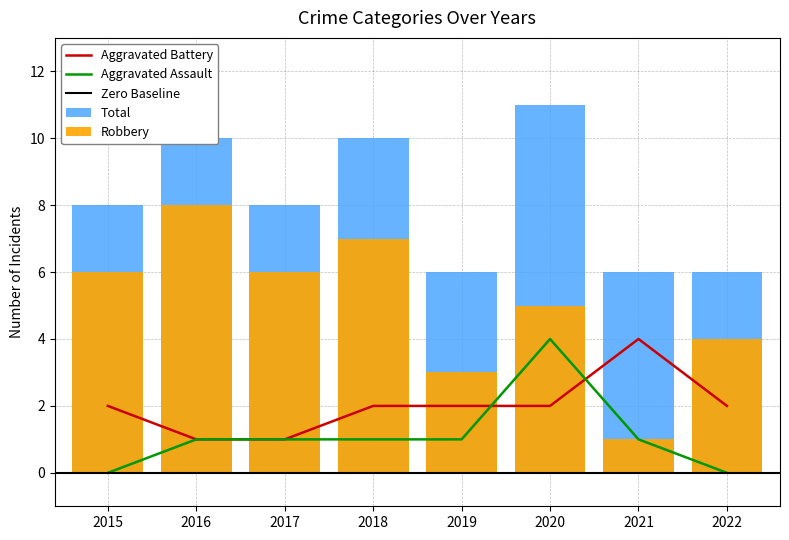

Does the chart contain stacked bars?

No